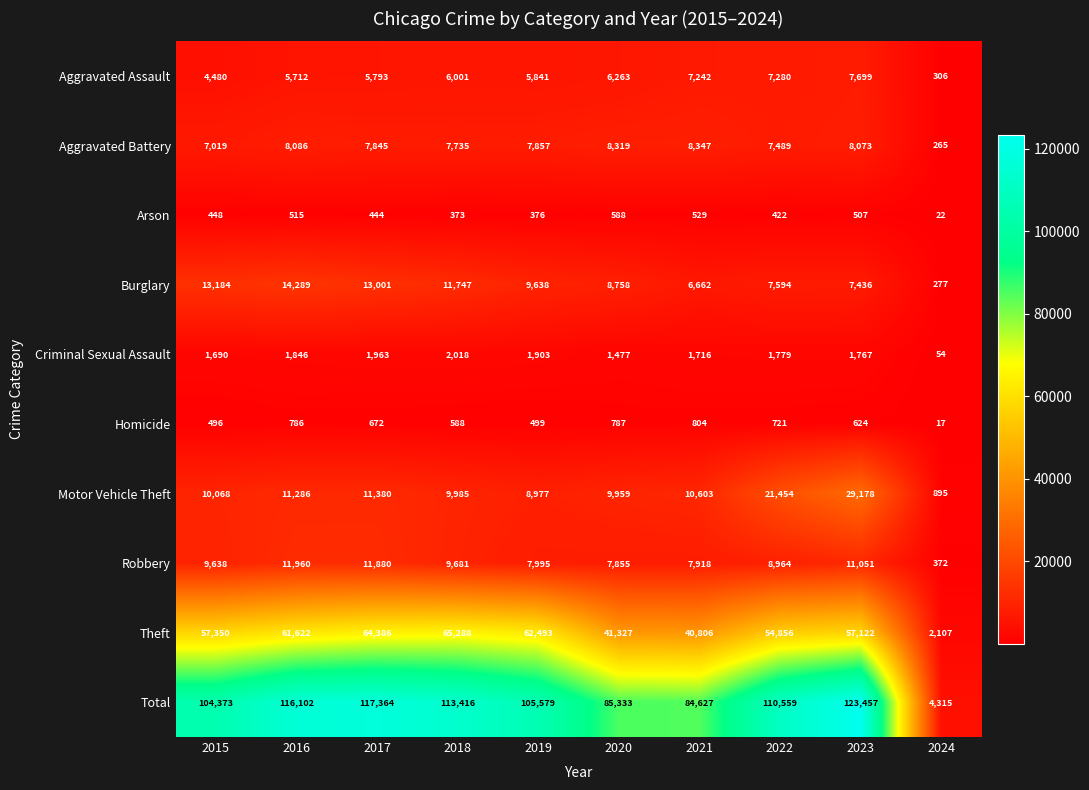

How many data points in Motor Vehicle Theft are less than 10603?

5